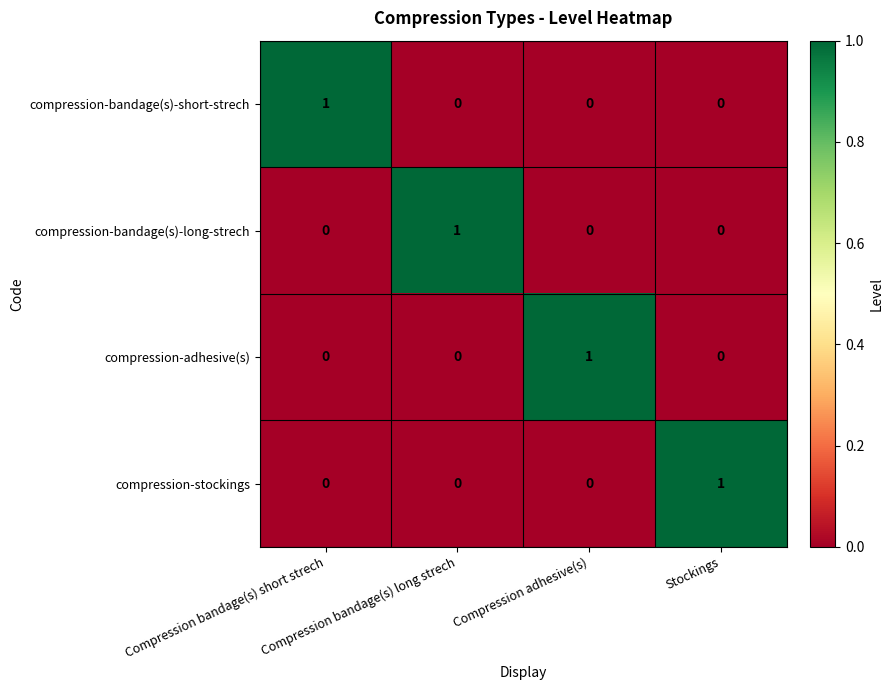

At how many categories does at least one series exceed 0?

4